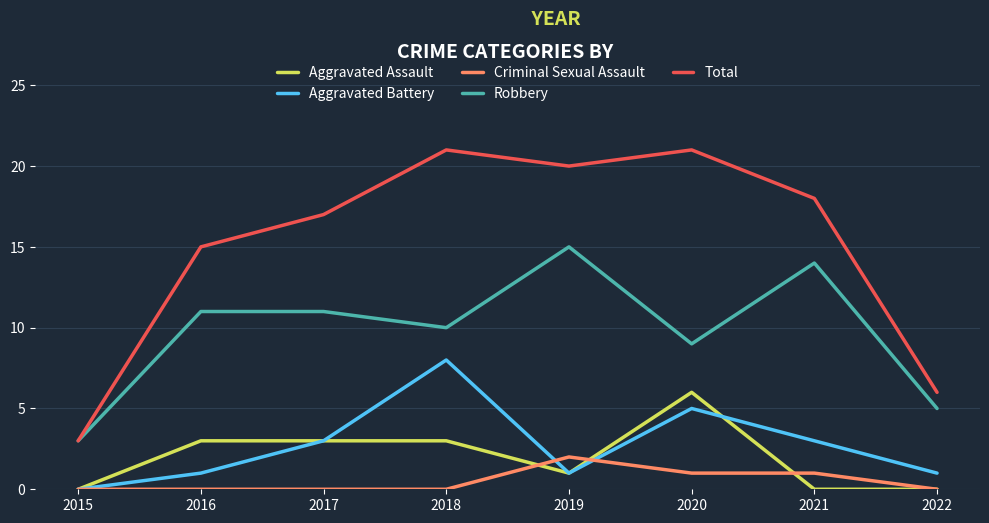

What is the lowest value of the Robbery series?

3